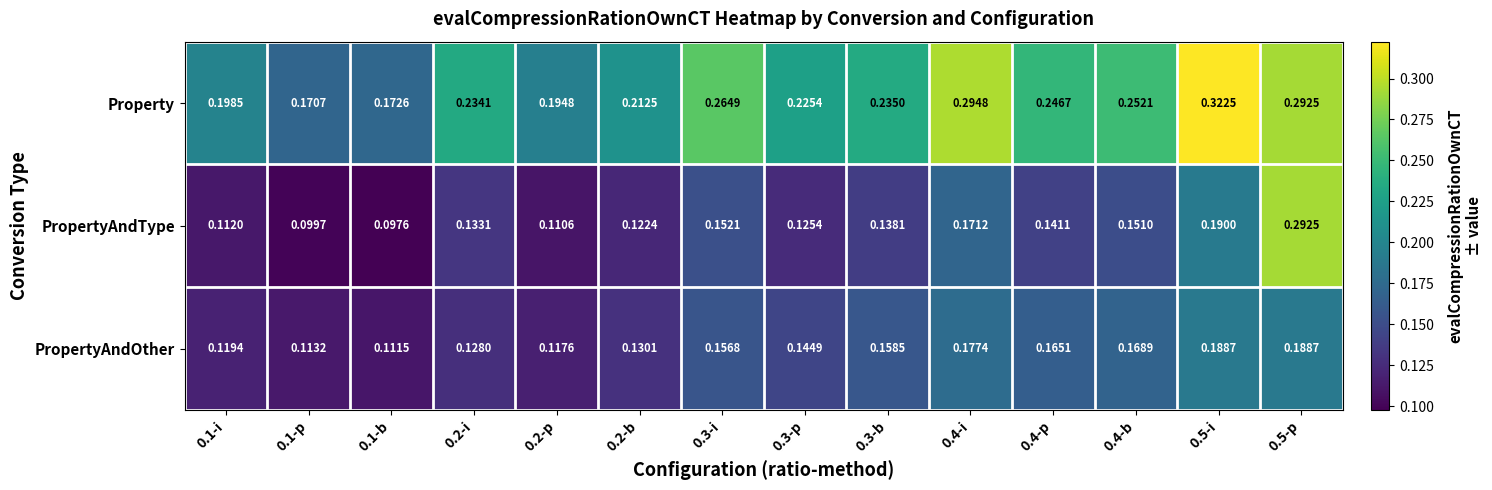

Rank the series by their maximum value, from highest to lowest.

Property, PropertyAndType, PropertyAndOther